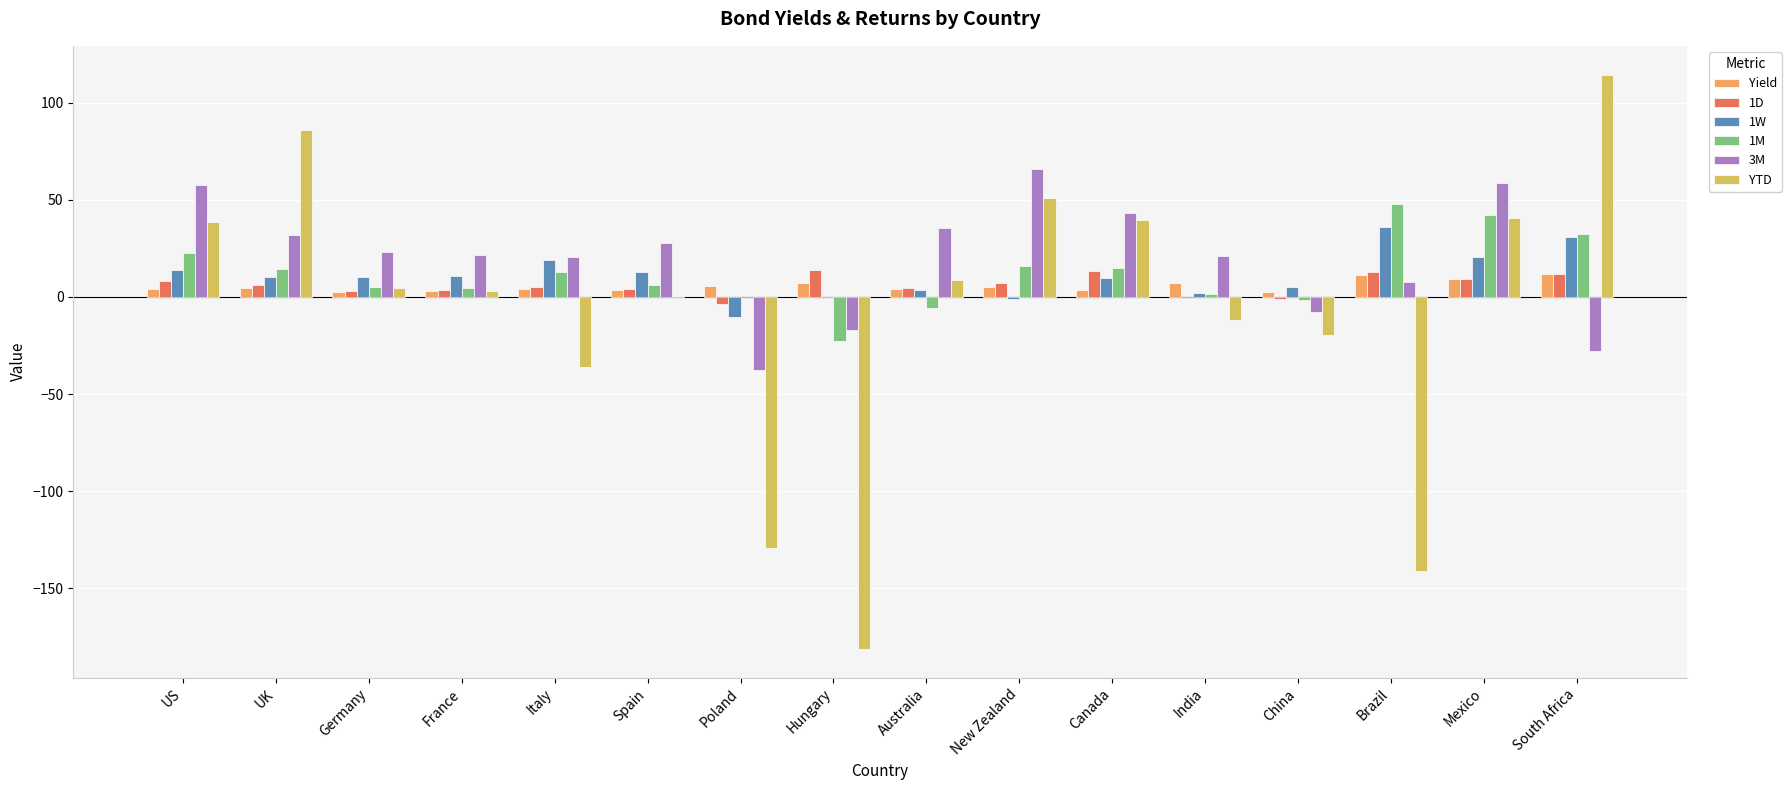

Is the value of 1D at New Zealand greater than the value of YTD at Brazil?

Yes